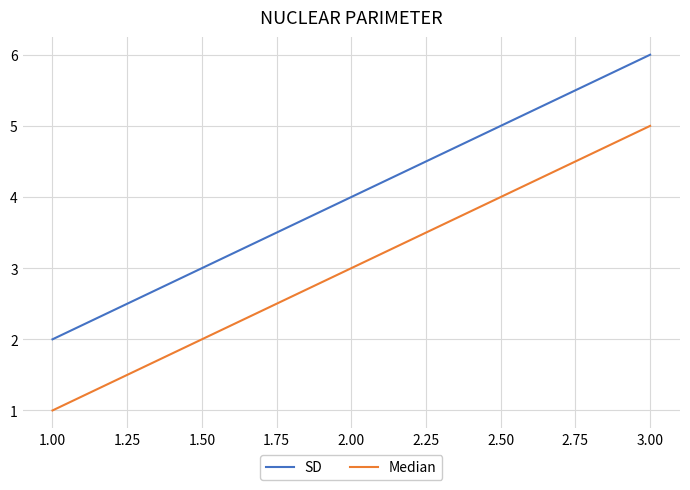

Count the number of data series in this chart.

2